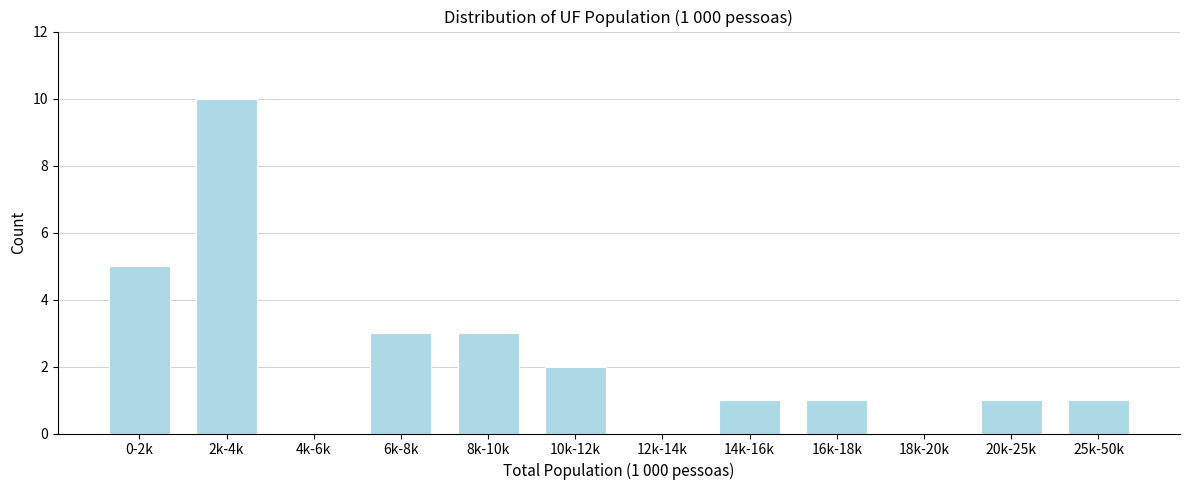

Reading left to right, transcribe all the data shown in this chart.

0-2k=5	2k-4k=10	4k-6k=0	6k-8k=3	8k-10k=3	10k-12k=2	12k-14k=0	14k-16k=1	16k-18k=1	18k-20k=0	20k-25k=1	25k-50k=1